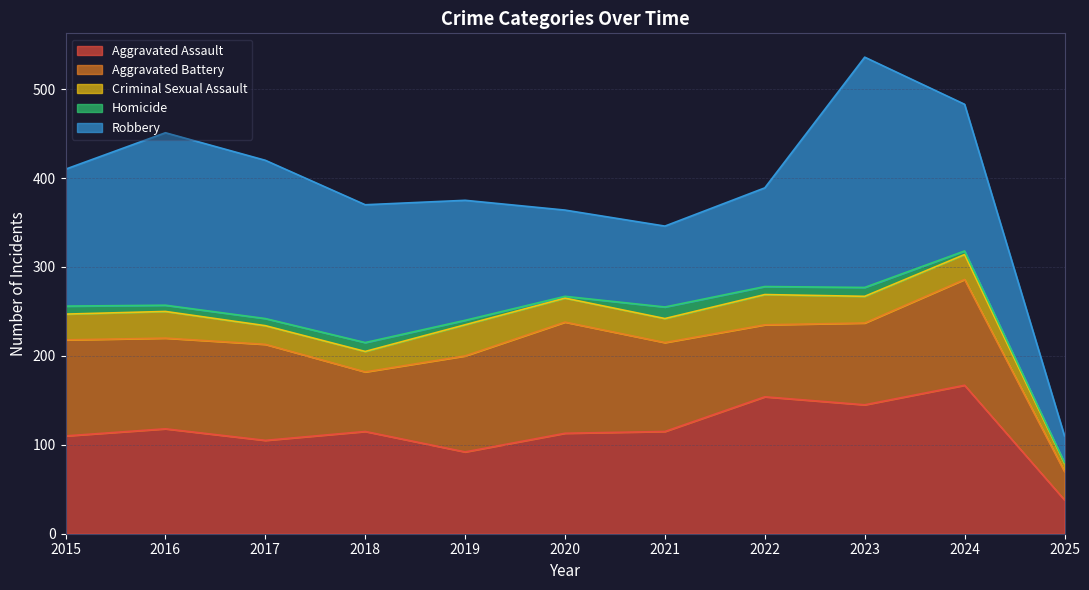

How many categories are shown in the chart?

11